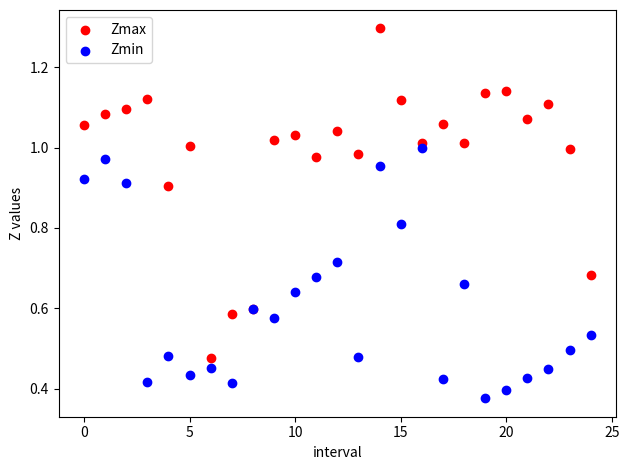

Which series reaches the maximum Y coordinate?

Zmax